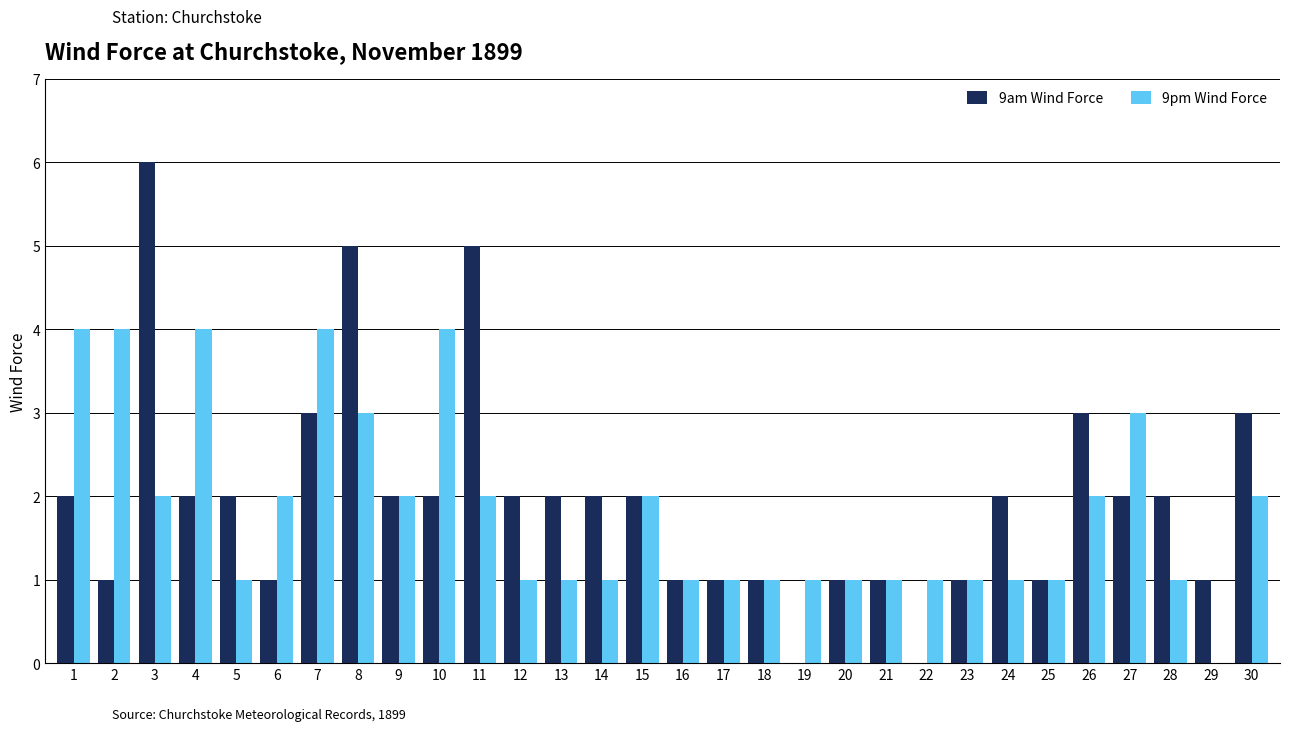

Reading right to left, what are all the values shown in this chart?

9am Wind Force: 3	1	2	2	3	1	2	1	0	1	1	0	1	1	1	2	2	2	2	5	2	2	5	3	1	2	2	6	1	2
9pm Wind Force: 2	0	1	3	2	1	1	1	1	1	1	1	1	1	1	2	1	1	1	2	4	2	3	4	2	1	4	2	4	4